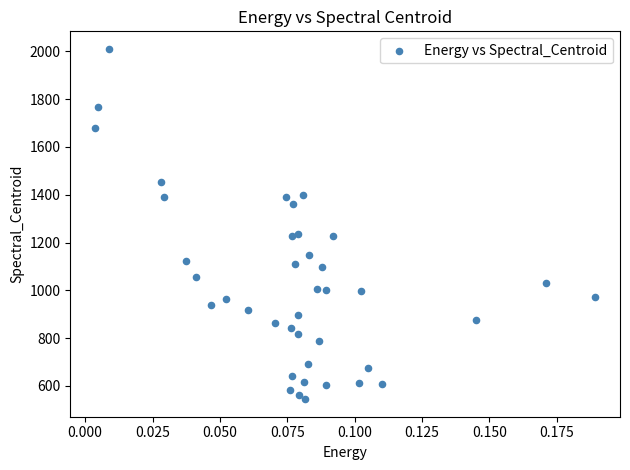

What is the range of Y values (max minus min)?

1465.9